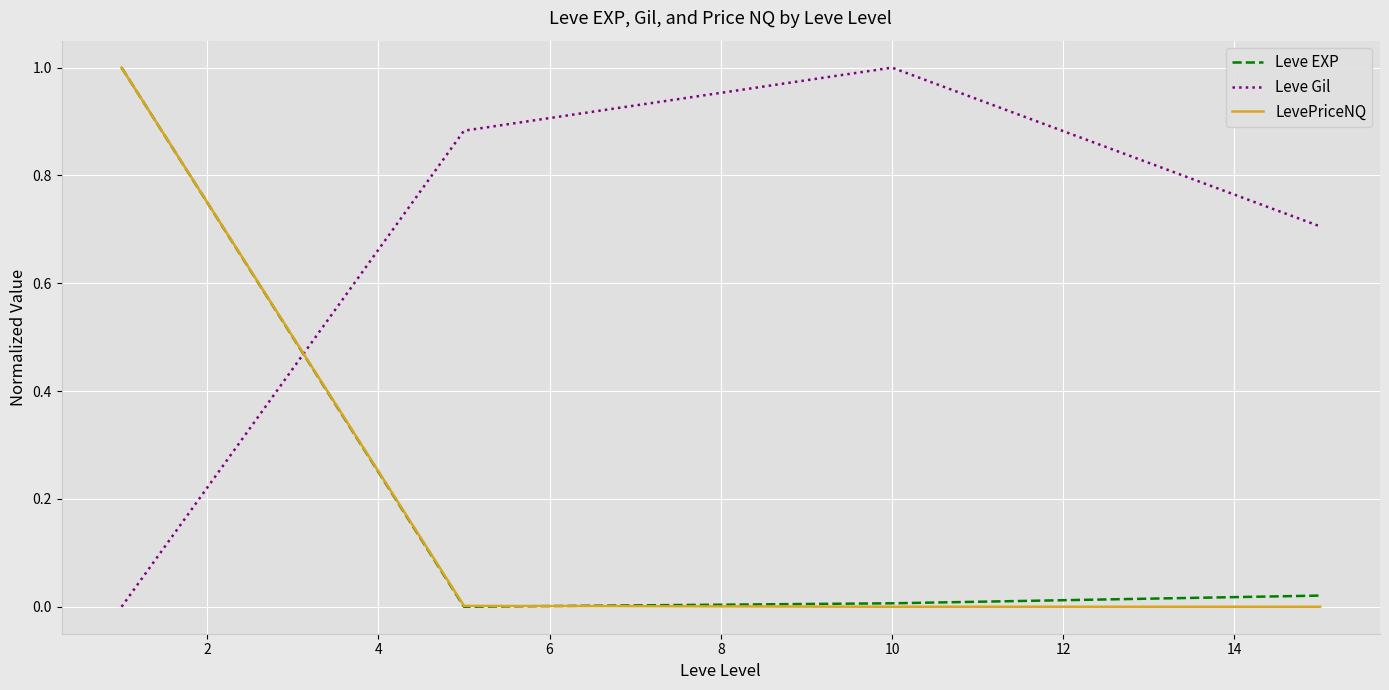

Which series has the largest total across all categories?

Leve Gil